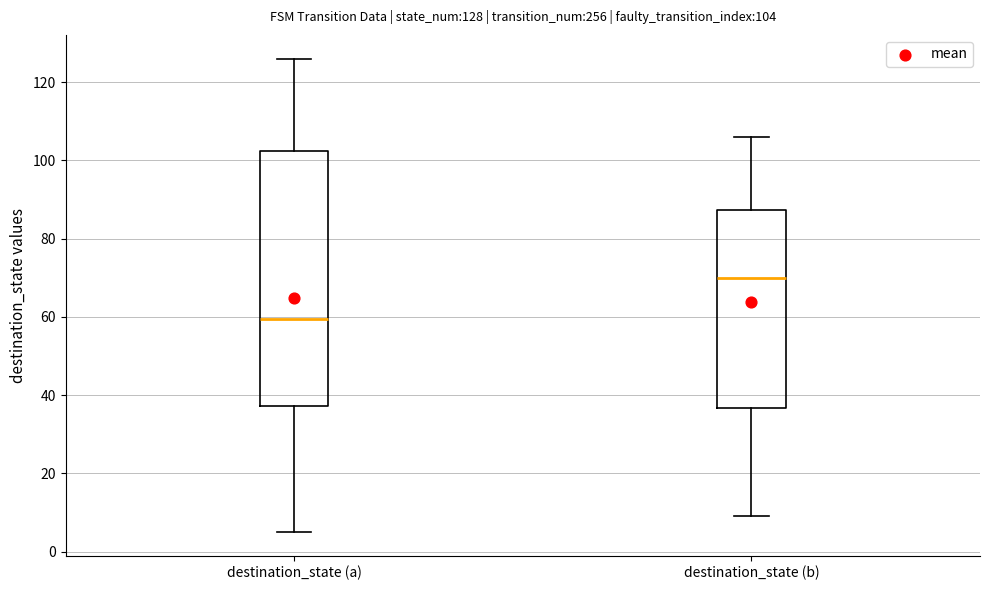

Which box's median line is the lowest?

destination_state (a)